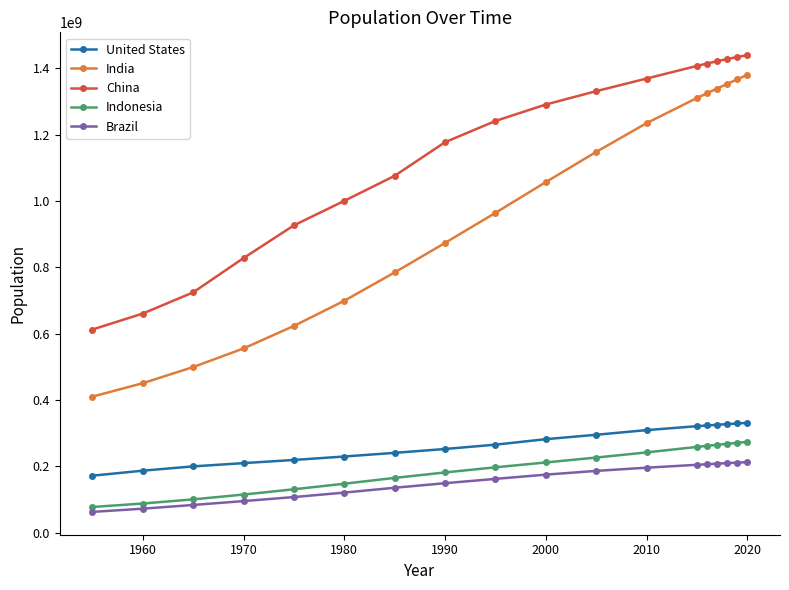

Which series has the largest total across all categories?

China